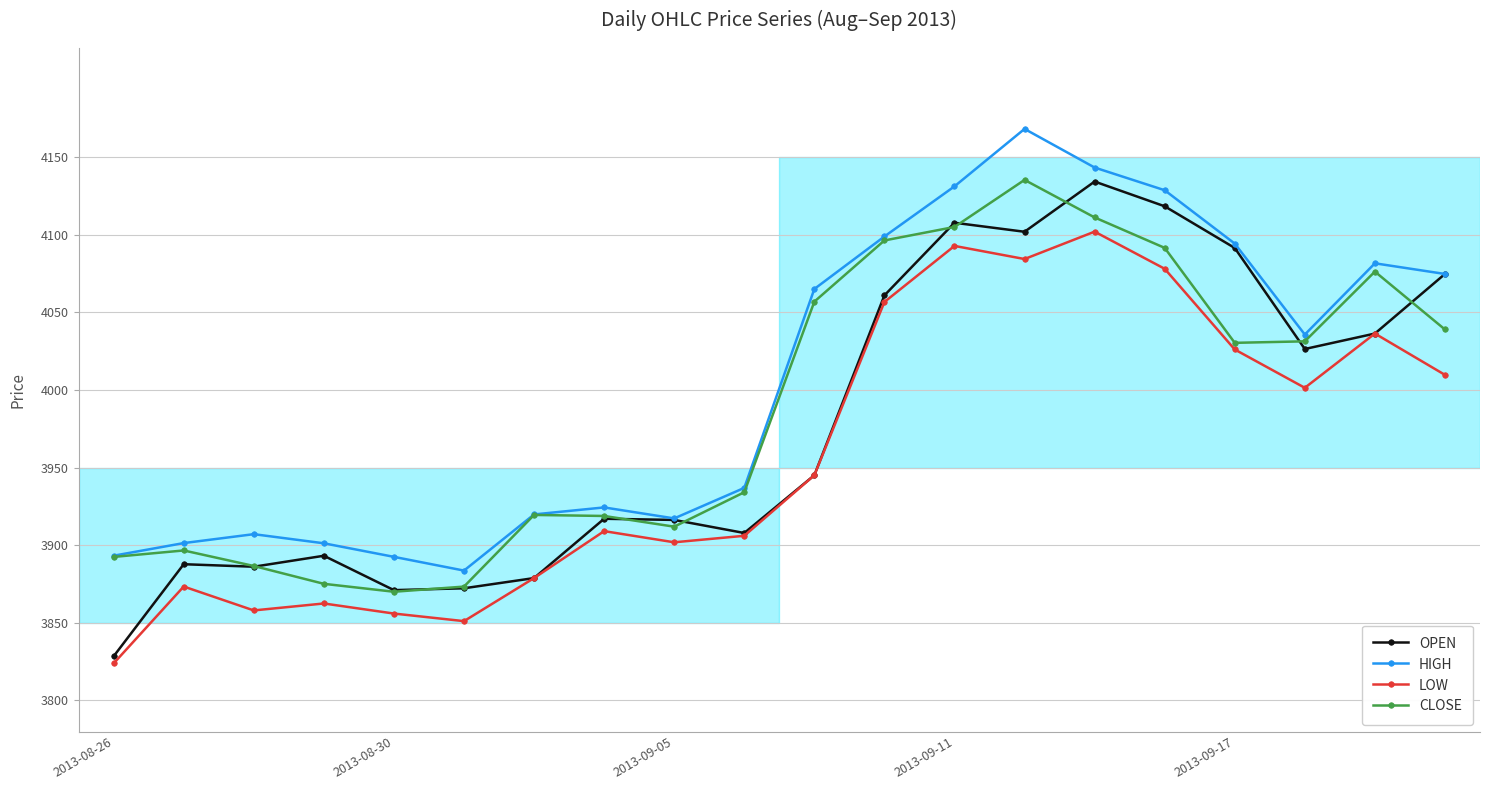

What is the value of the CLOSE point at the 12th from the left?

4096.3